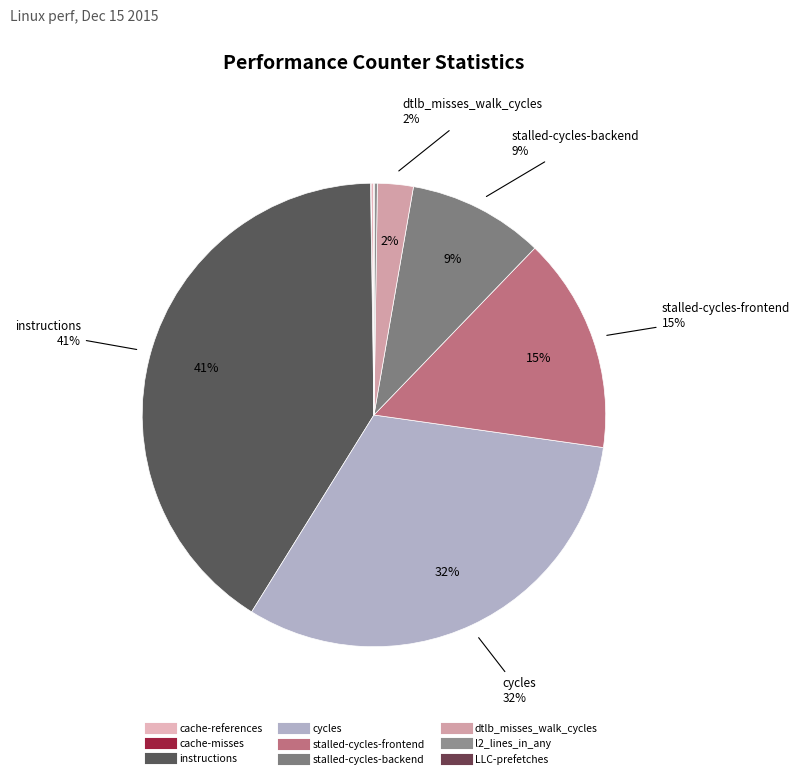

To the nearest percent, what is the combined percentage of cache-misses and cycles?

32%